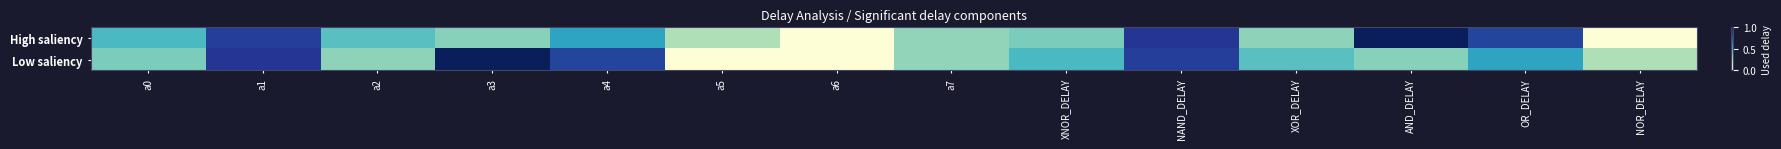

Which series has the largest total across all categories?

High saliency